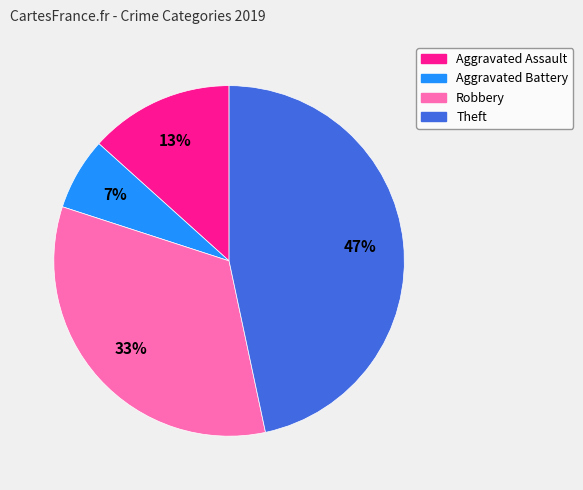

Does Robbery represent more than half of the total?

No